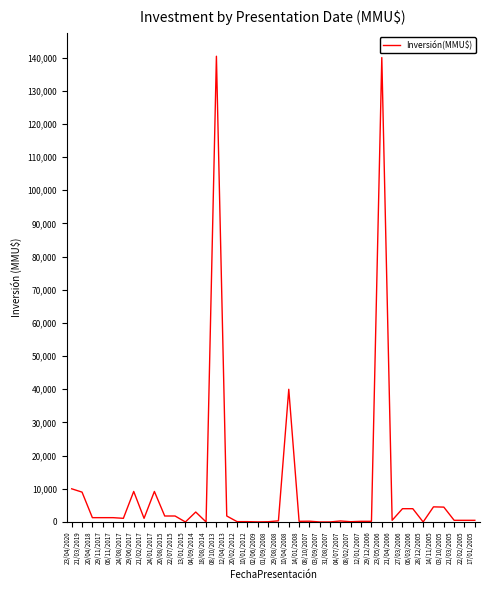

The value at 08/10/2013 is 140400. True or false?

True